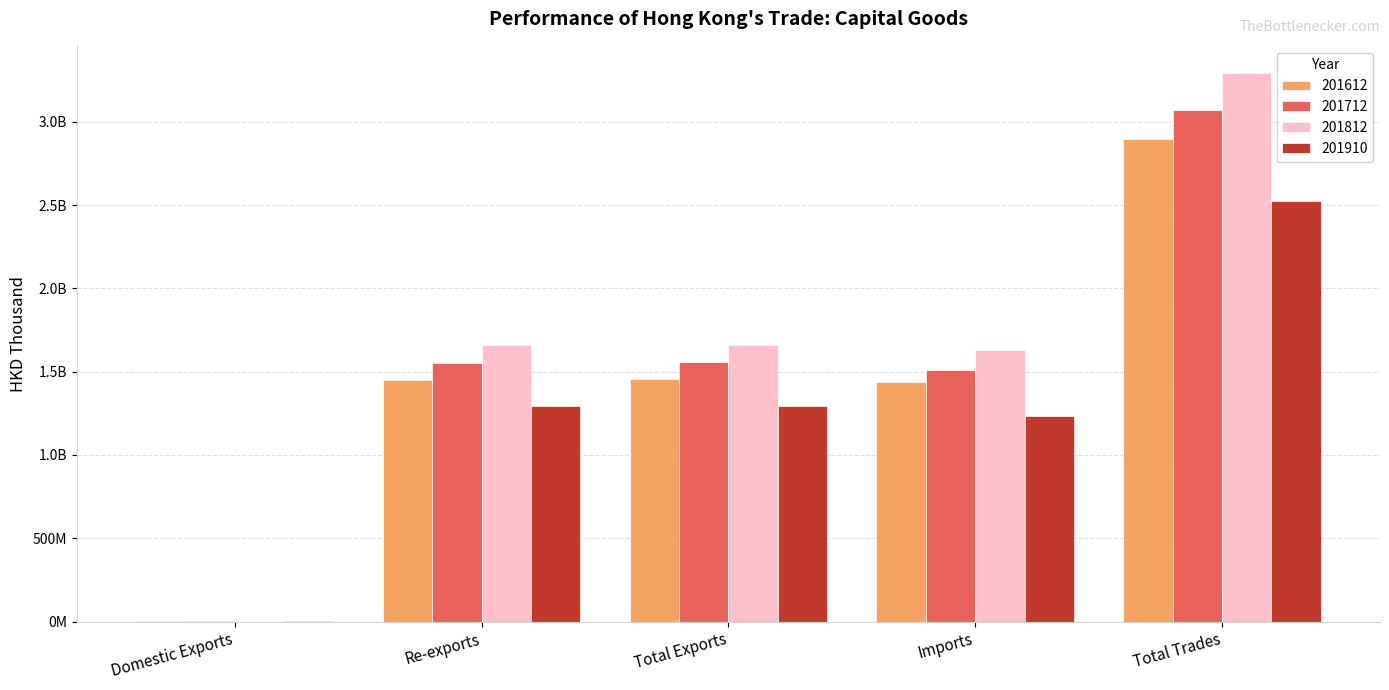

Are the bars horizontal?

No